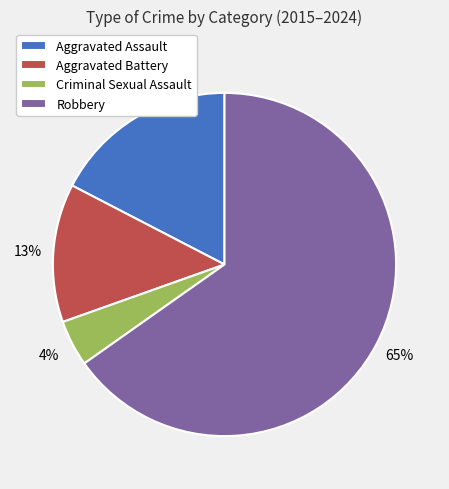

Count the number of slices in the pie.

4